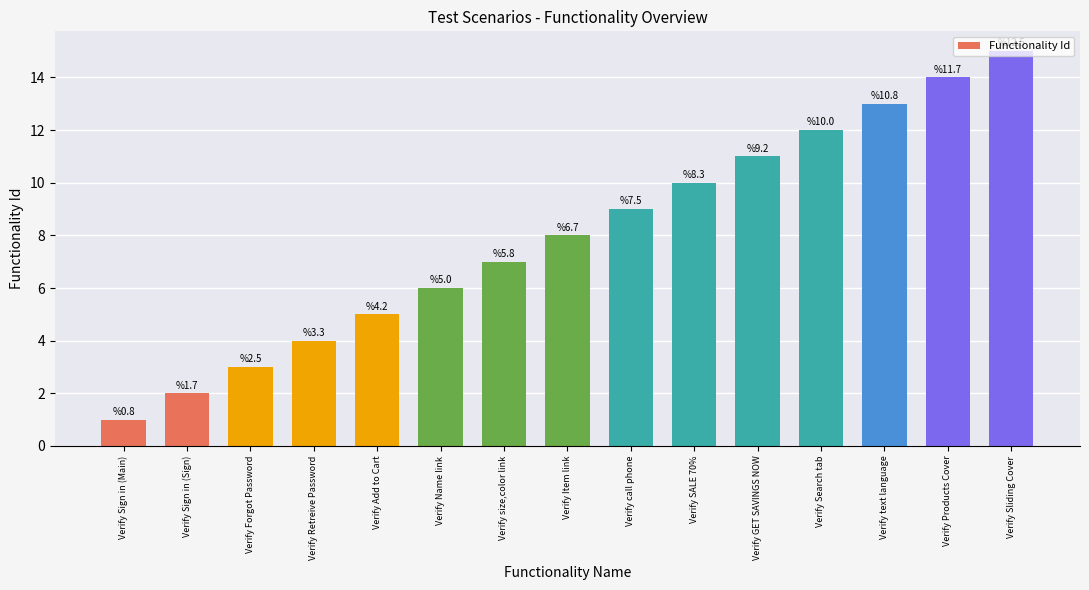

What is the change in value from Verify Add to Cart to Verify size,color link?

+2